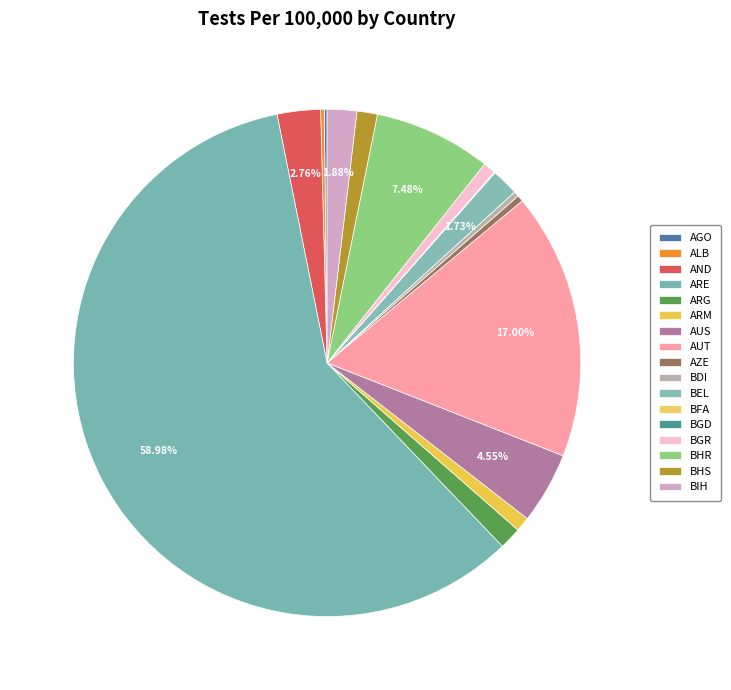

Is there any slice that represents more than half of the pie?

Yes